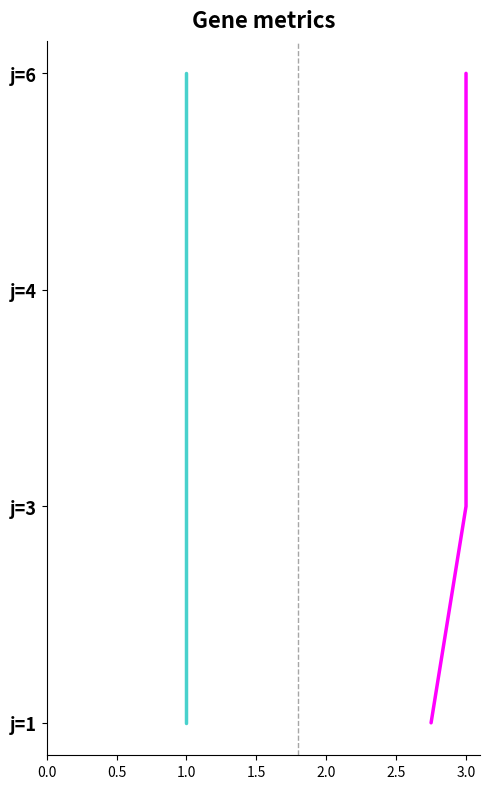

At 0.5, list the series in order from largest to smallest.

s, rho